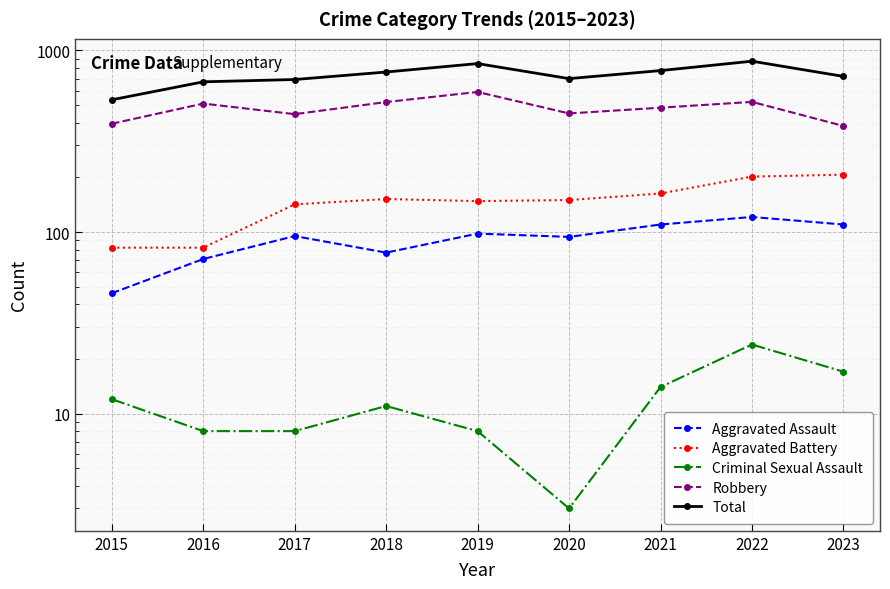

What is the difference between the highest and lowest values at 2018?

750